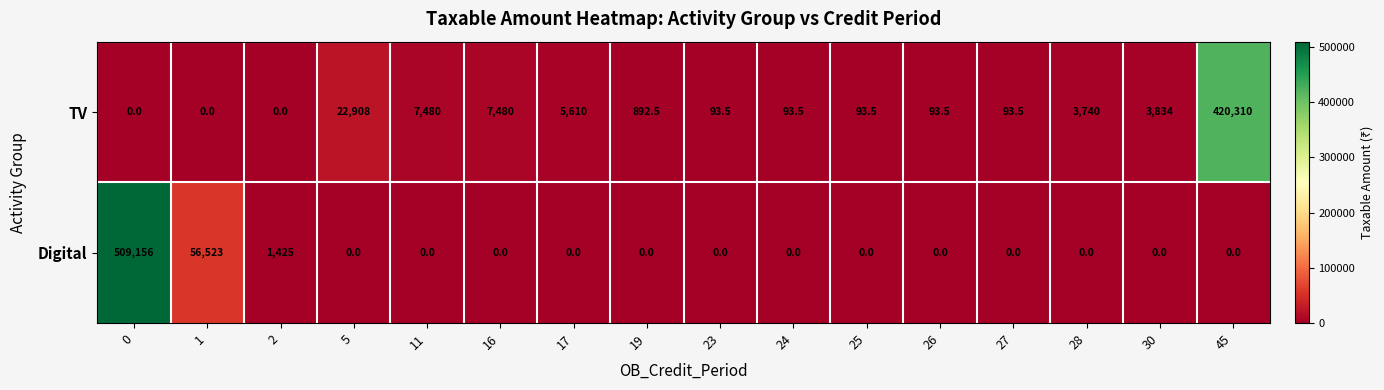

How many data points in TV are less than 892?

8